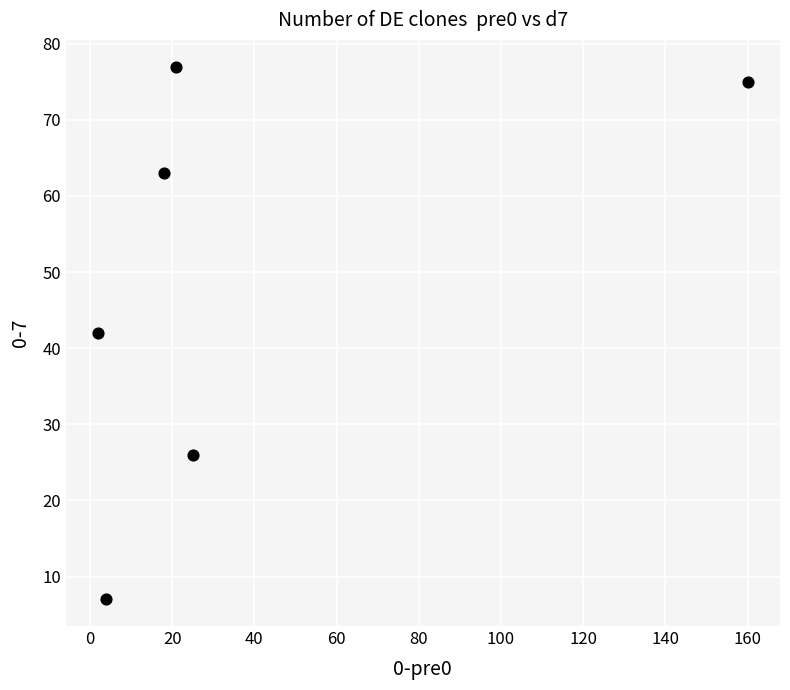

What is the range of X values (max minus min)?

158